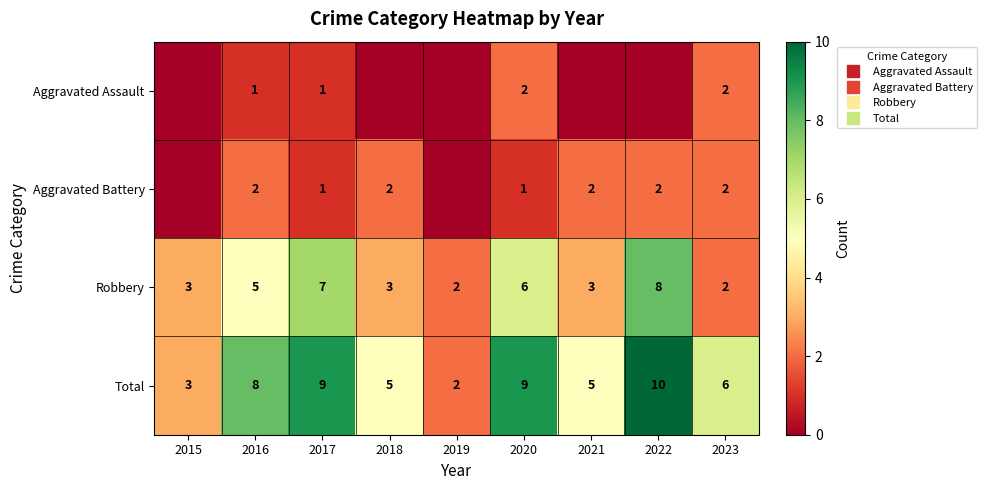

True or false: Robbery has a value of 3 at 2016.

False